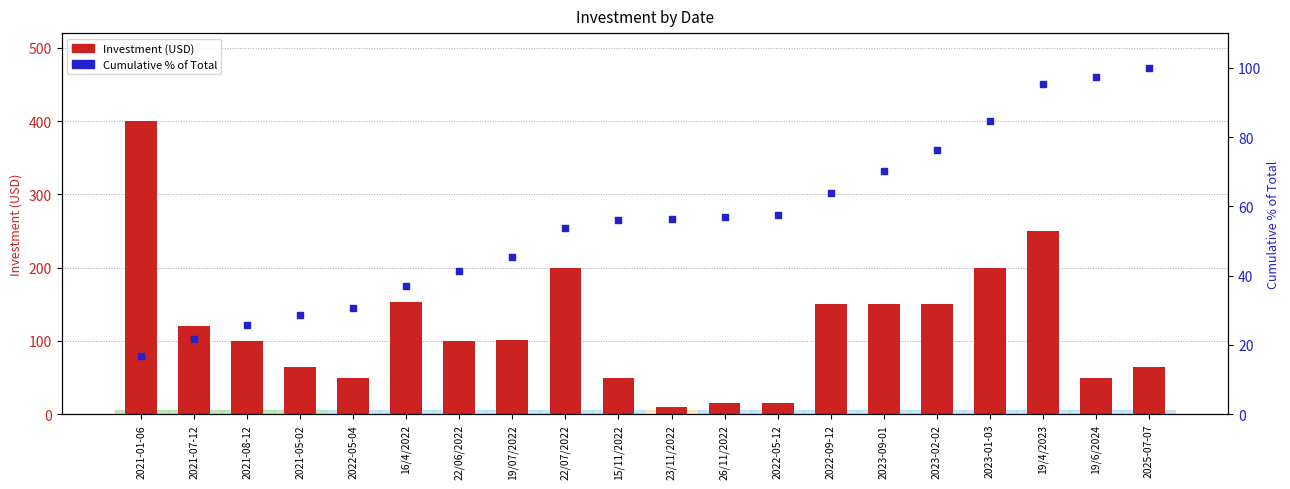

Which series has the largest total across all categories?

Investment (USD)